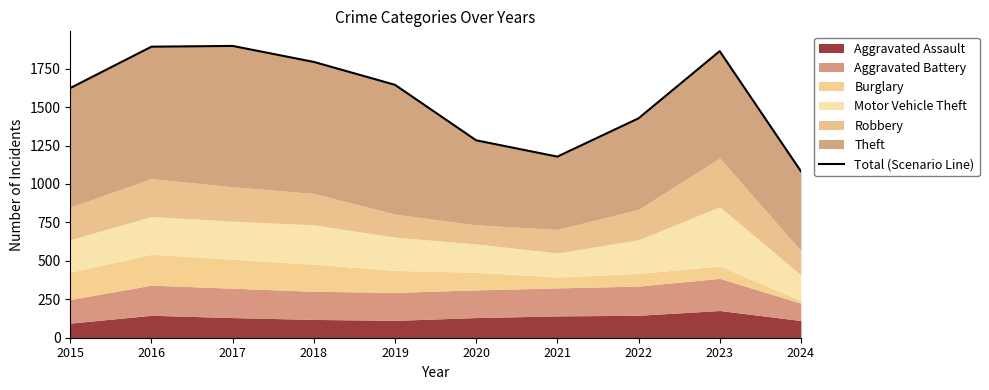

What is the greatest value displayed?

1898